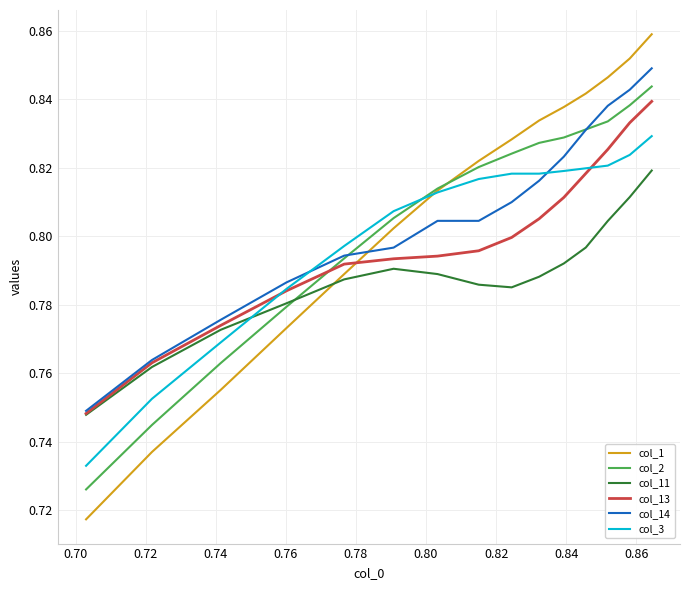

Which series ends up on top after the final intersection of col_1 and col_13?

col_1